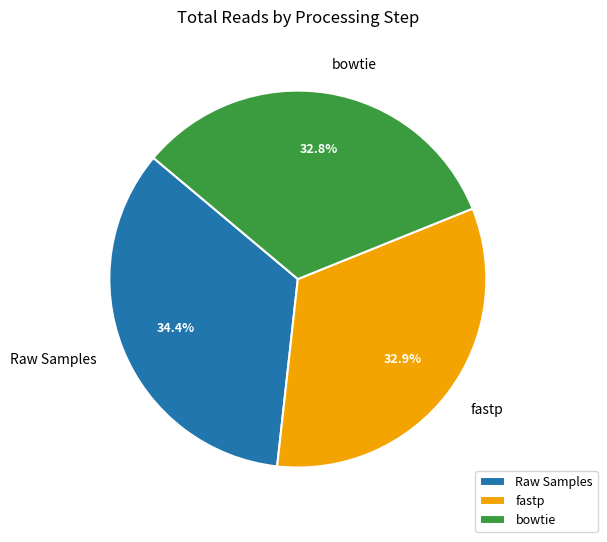

How many segments does this pie chart have?

3